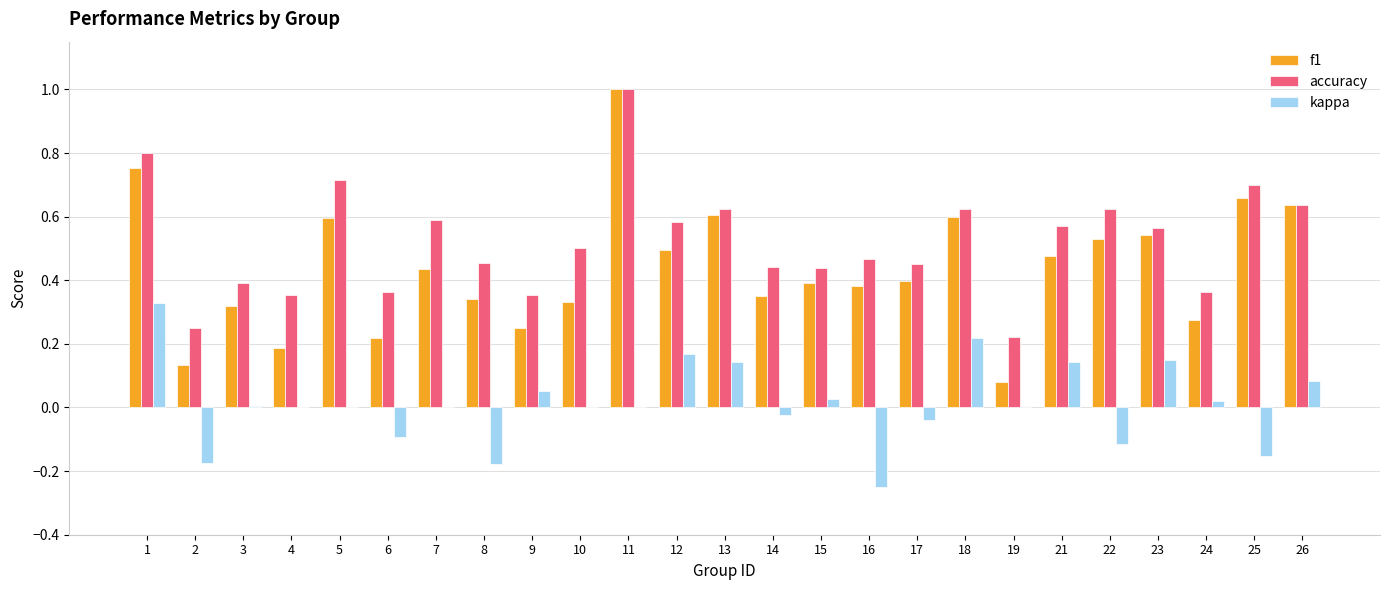

Does the chart contain stacked bars?

No